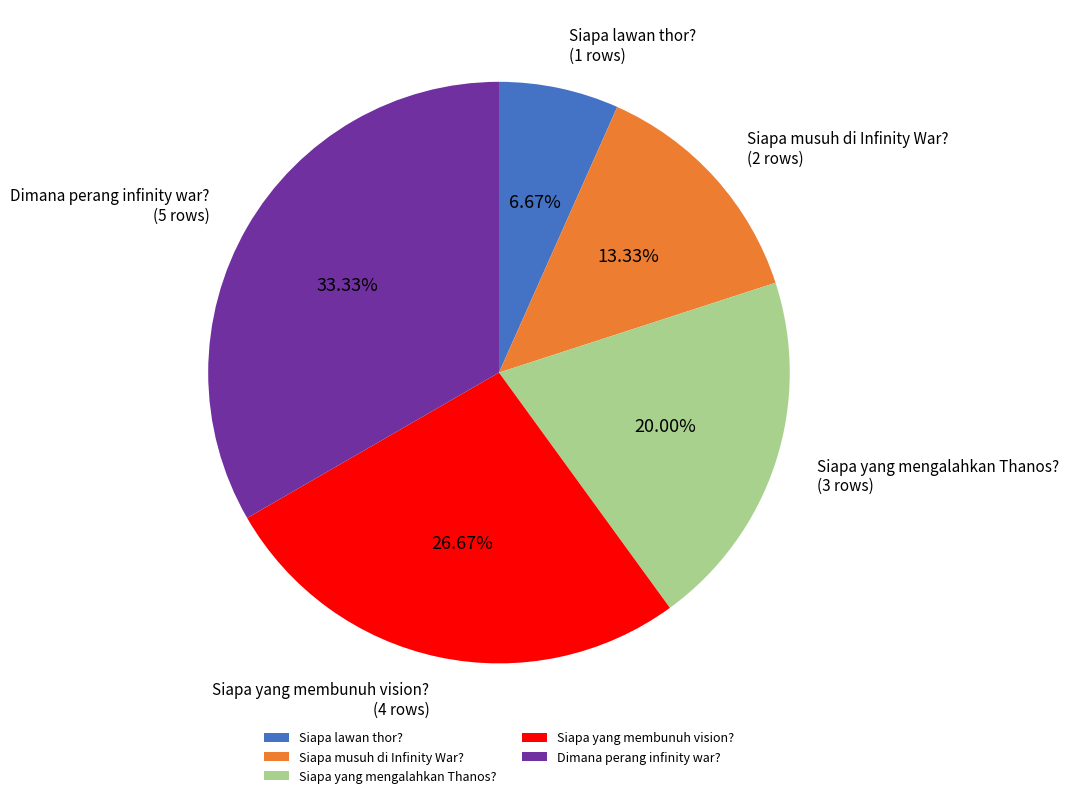

How many segments does this pie chart have?

5